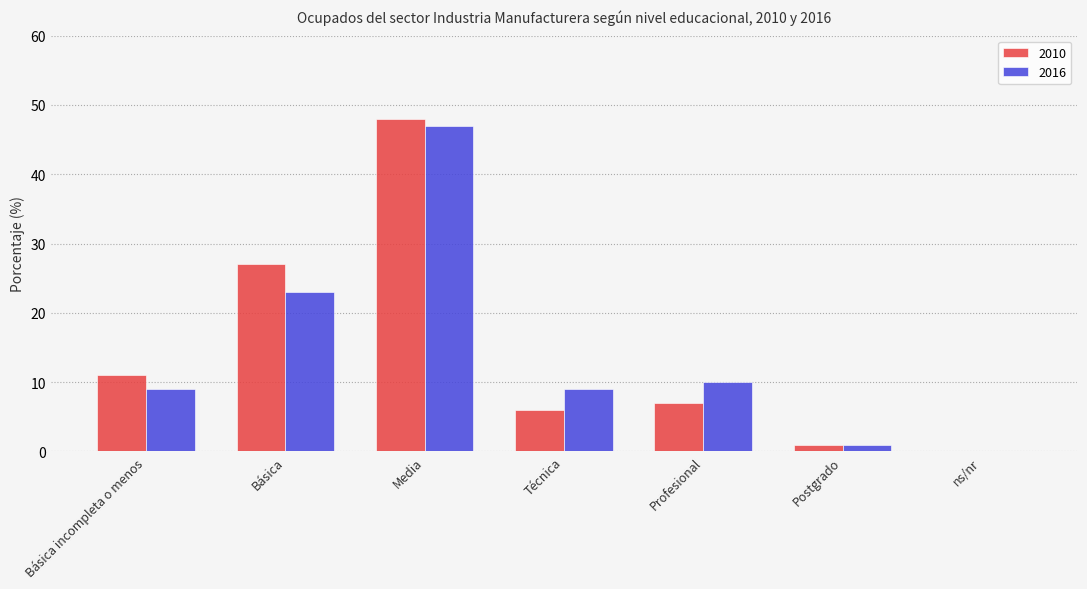

What is the approximate value of 2016 at Básica incompleta o menos, to the nearest 5?

10